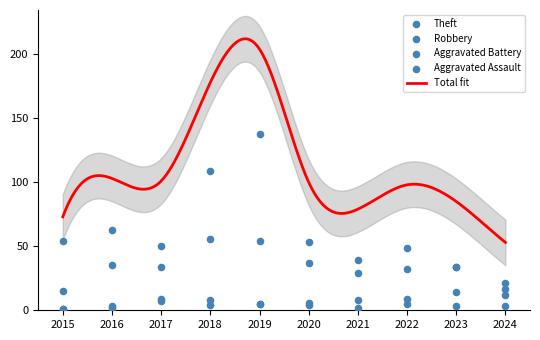

What is the total value across all series at 2015?

71